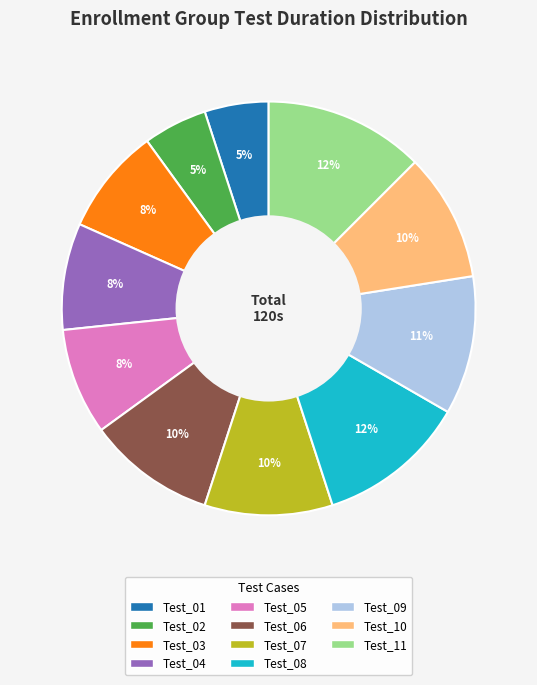

To the nearest percent, what is the average slice percentage?

9%